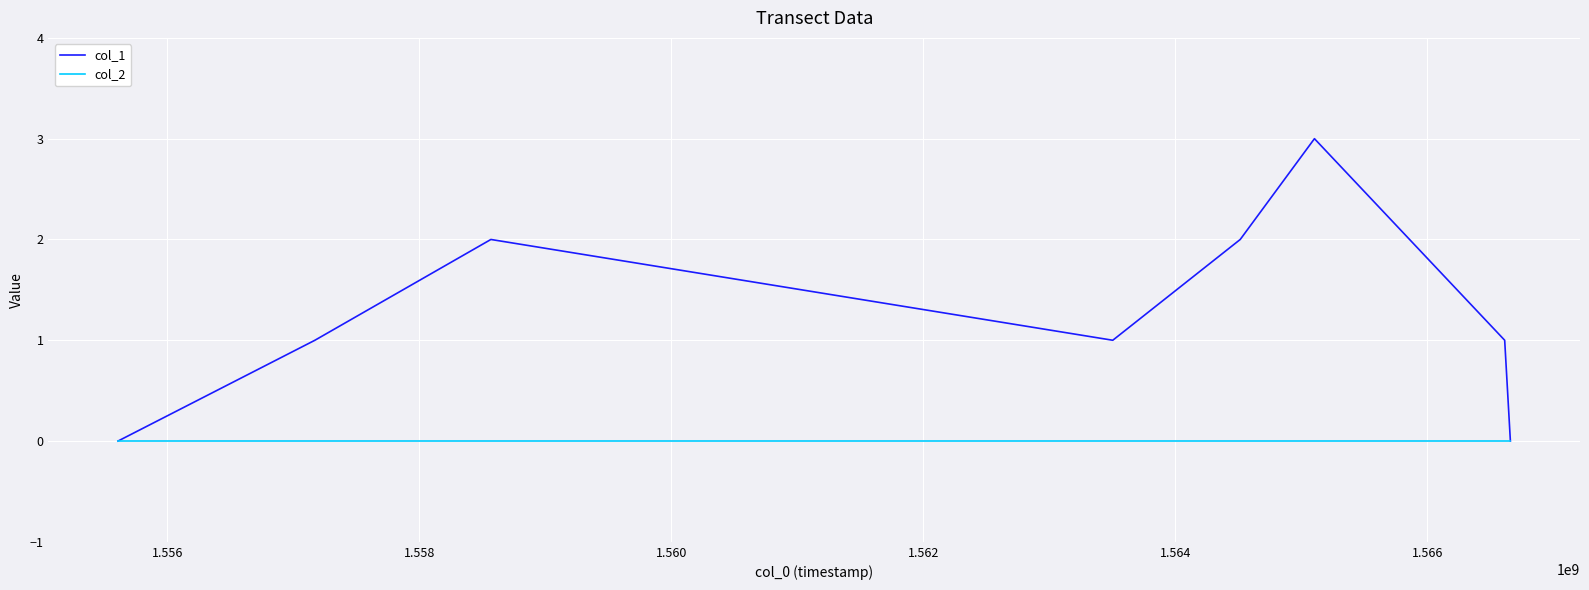

List the series in order of their overall mean, lowest first.

col_2, col_1